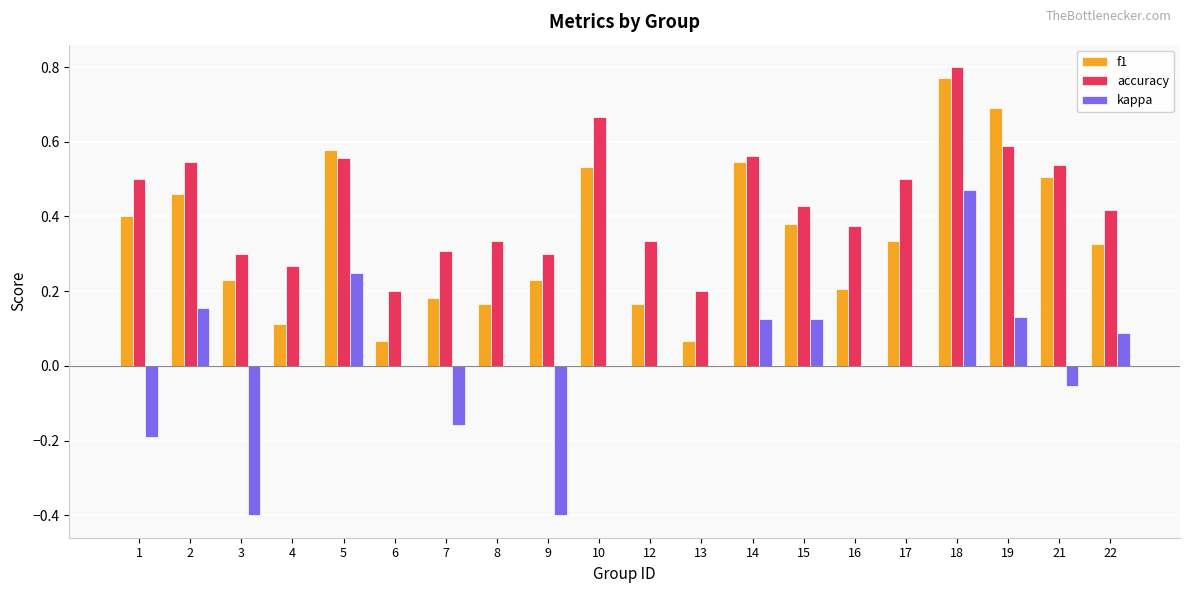

What is the sum of the accuracy values at 22 and 1?

0.9